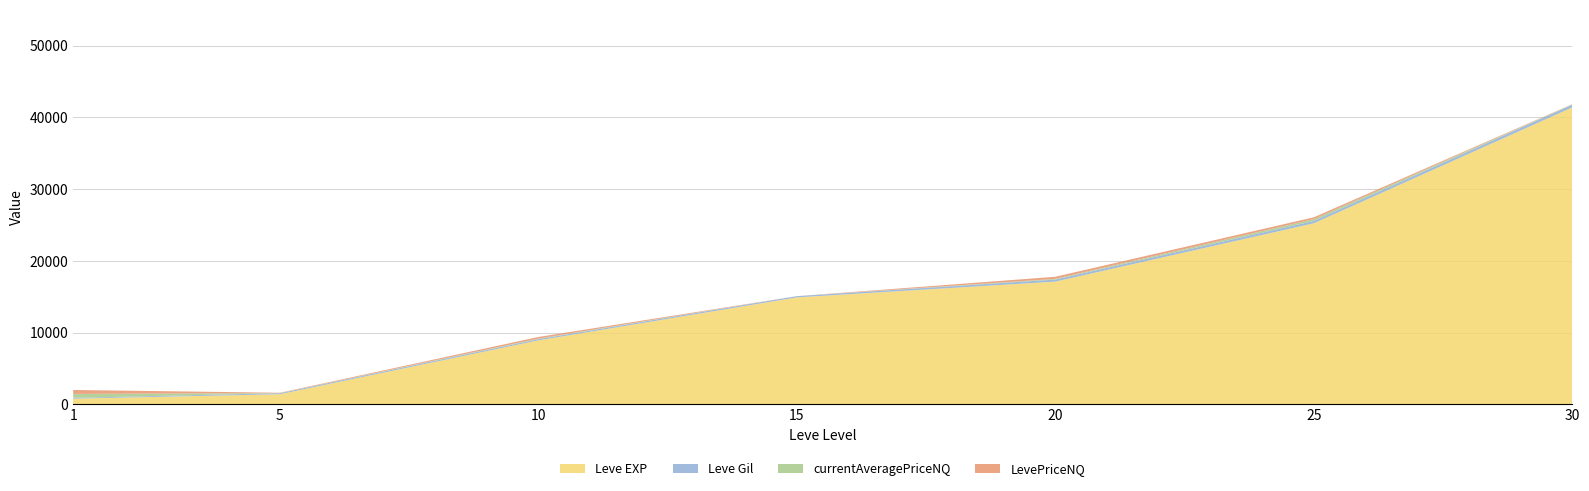

Reading right to left, list all the values displayed in this chart.

Leve EXP: 30=41410	25=25250	20=17120	15=14920	10=8930	5=1420	1=800
Leve Gil: 30=372	25=326	20=281	15=172	10=169	5=140	1=113
currentAveragePriceNQ: 30=45	25=254	20=98	15=0	10=75	5=16	1=550
LevePriceNQ: 30=27	25=254	20=295	15=0	10=226	5=49	1=550